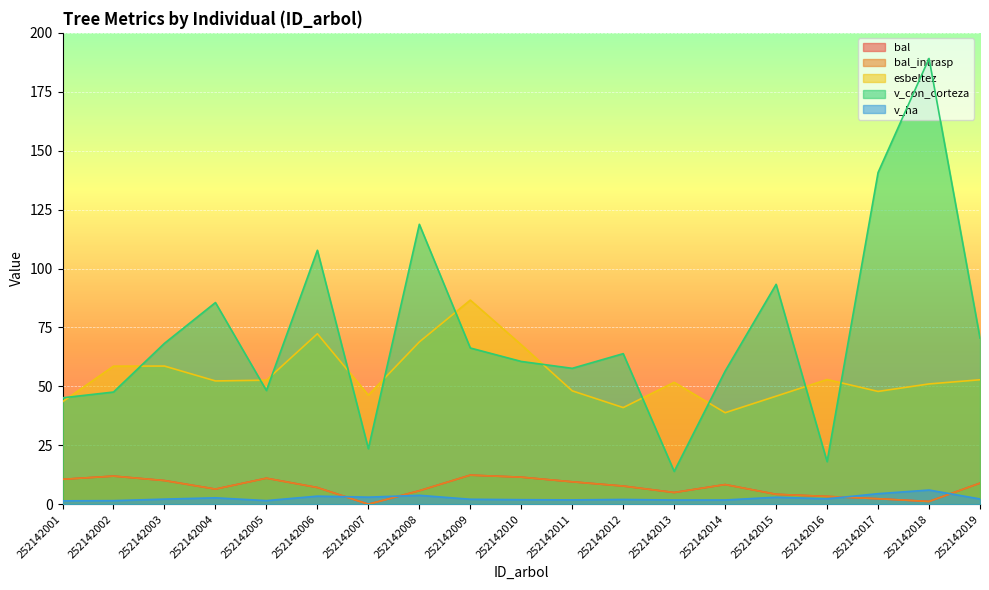

What is the spread (max minus min) of values at 252142004?

82.8